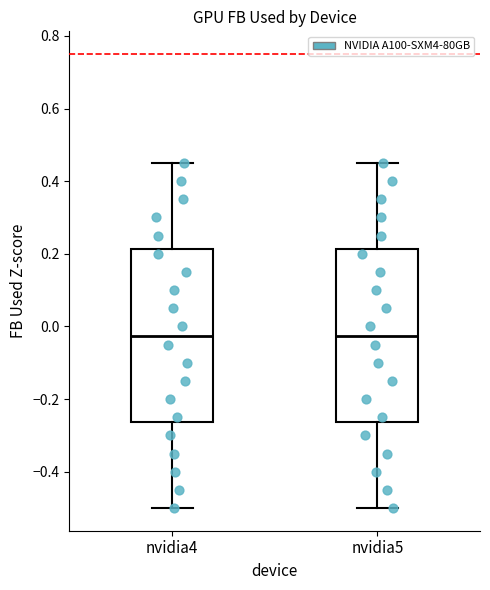

Reading left to right, transcribe this box plot: for each box, give where its median line is, the range the box spans, and where its two whiskers end, as read against the y-axis. The values are not printed on the chart, so give them approximately, as read against the axis.

nvidia4: median -0.02, box -0.26 to 0.22, whiskers -0.50 to 0.46
nvidia5: median -0.02, box -0.26 to 0.22, whiskers -0.50 to 0.46